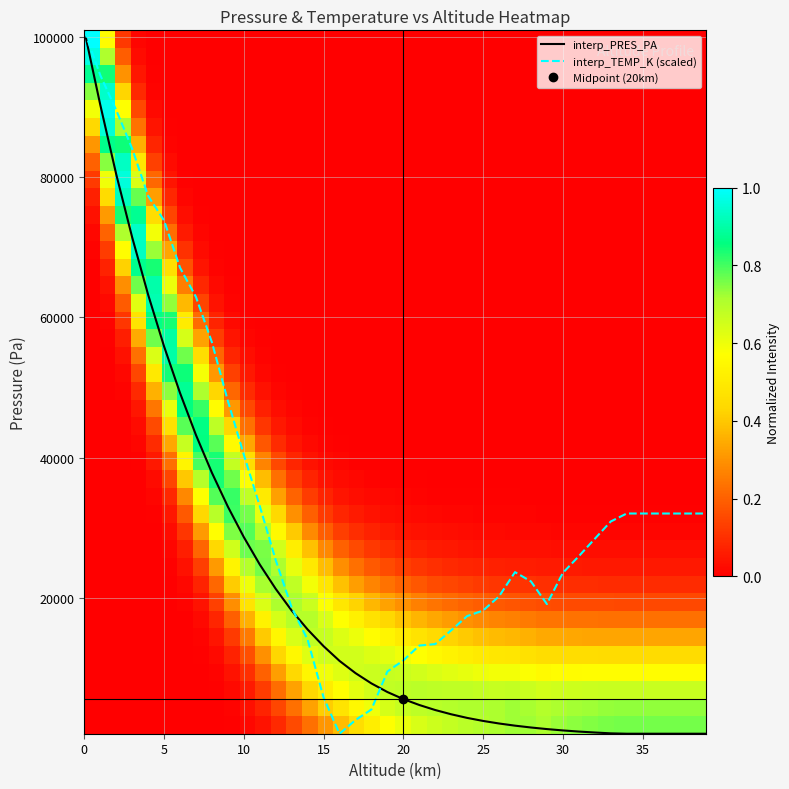

What is the average value of the interp_PRES_PA series?

20495.8